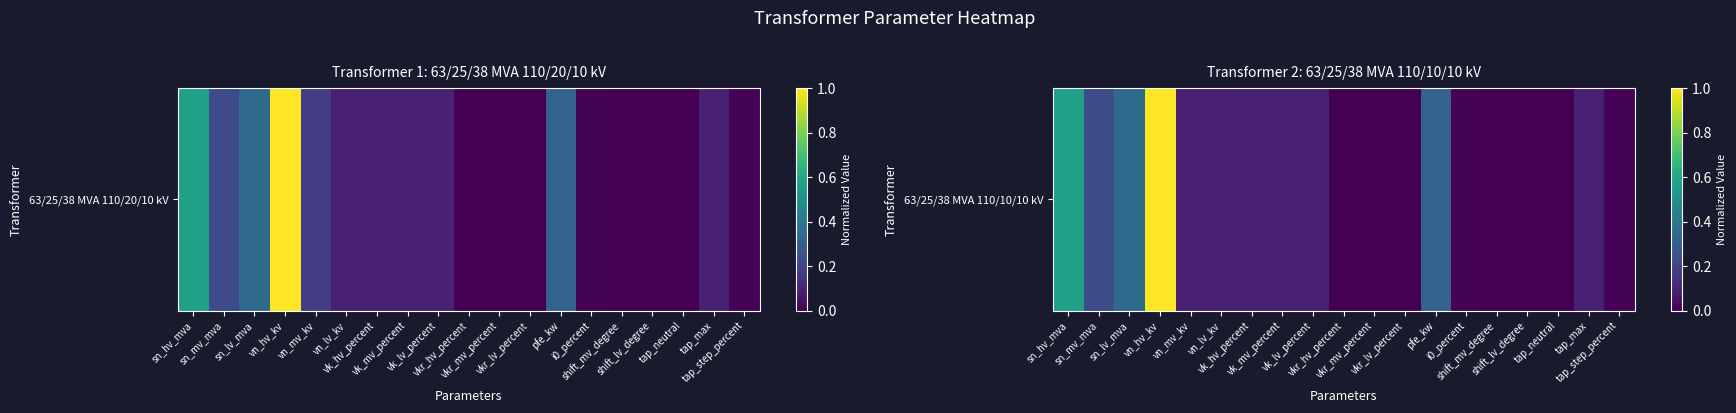

The chart shows a value of 0.2 at pfe_kw. True or false?

False